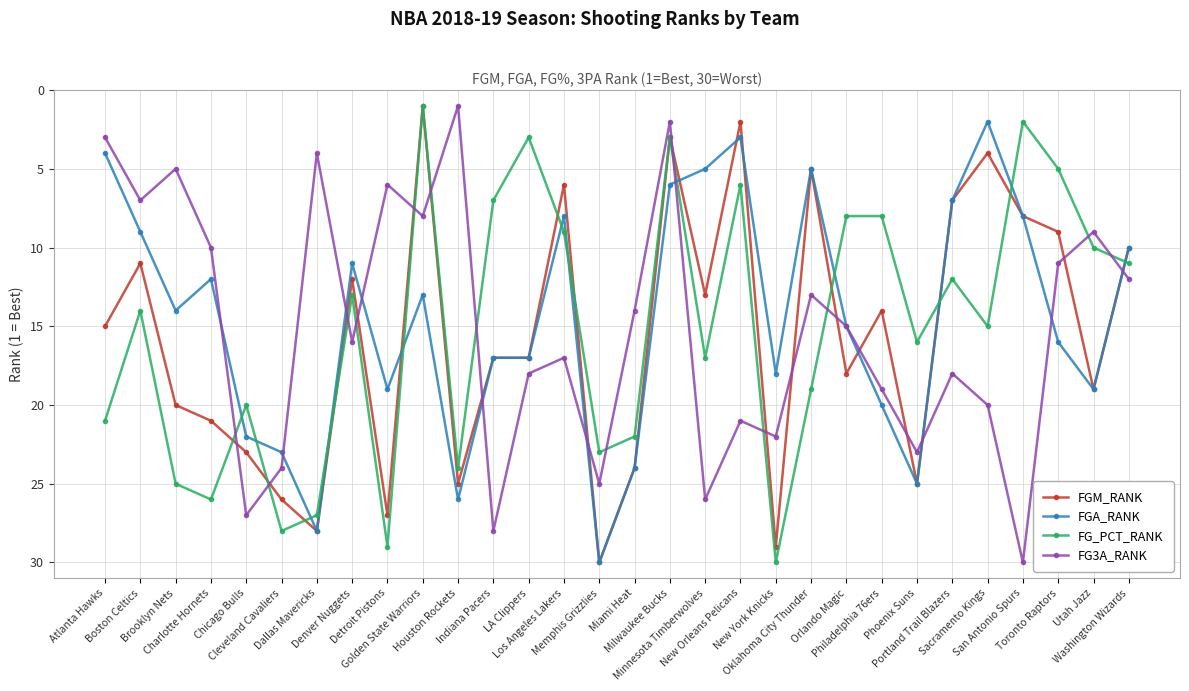

In FG3A_RANK, how many points are lower than both neighbors (excluding endpoints)?

10